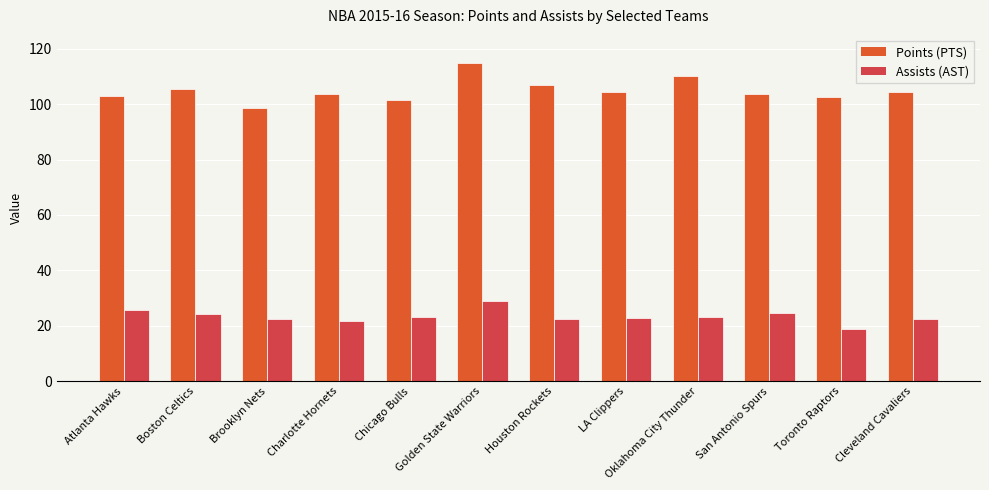

List the series in order of their peak value, lowest first.

Assists (AST), Points (PTS)